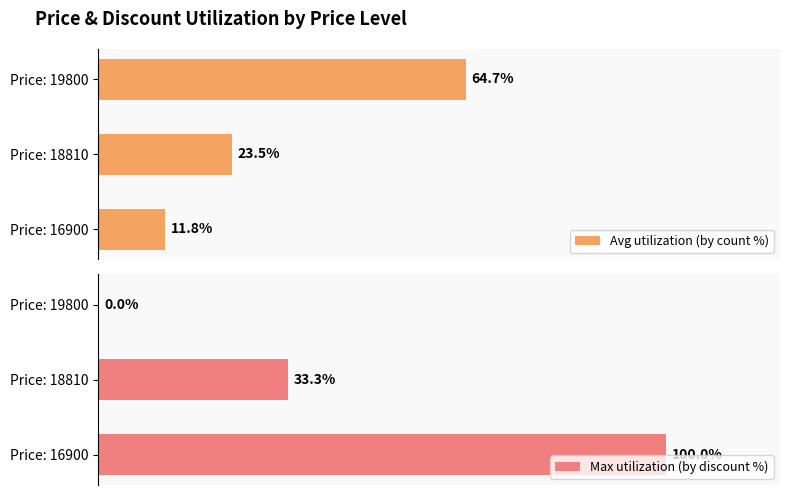

Where is Max utilization (by discount %) nearest to the value 50?

Price: 18810